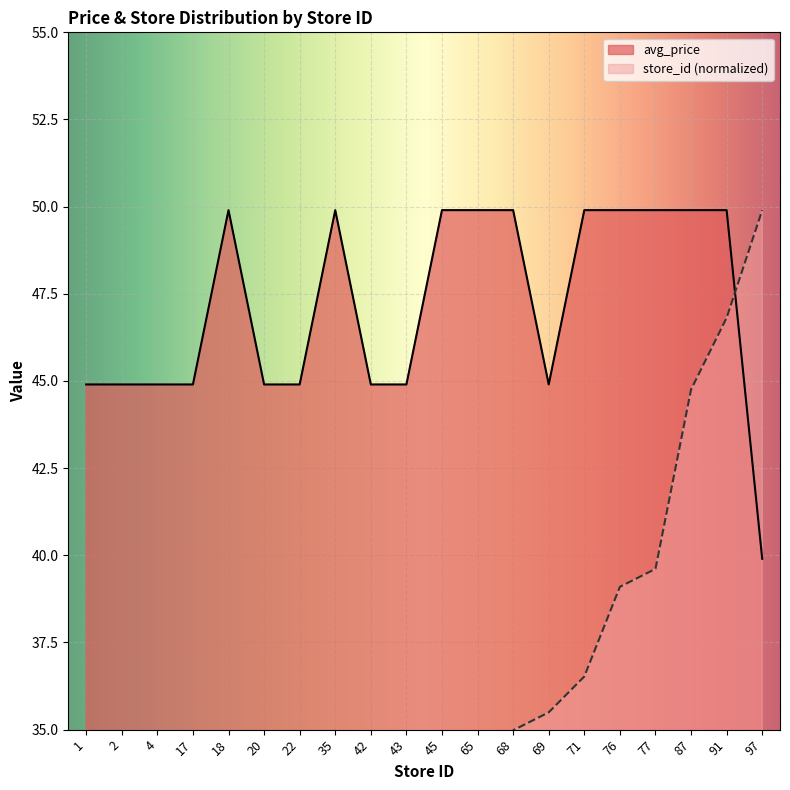

Does the chart display data point markers on the line(s)?

No